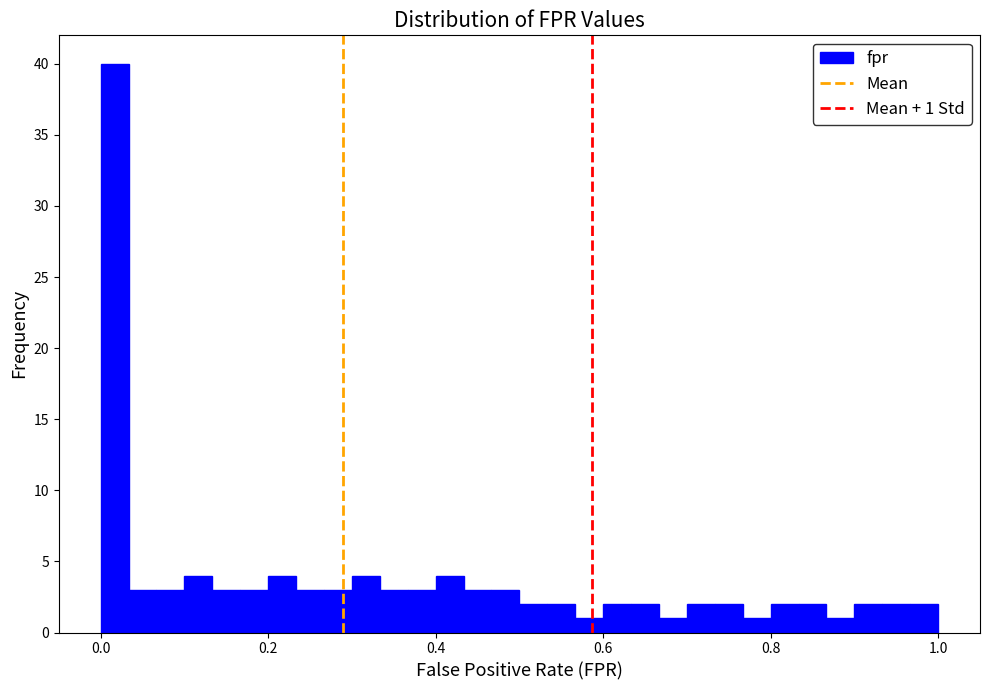

Around what value on the x-axis is the tallest bar? Give the approximate position of its centre, as read against the axis.

0.02